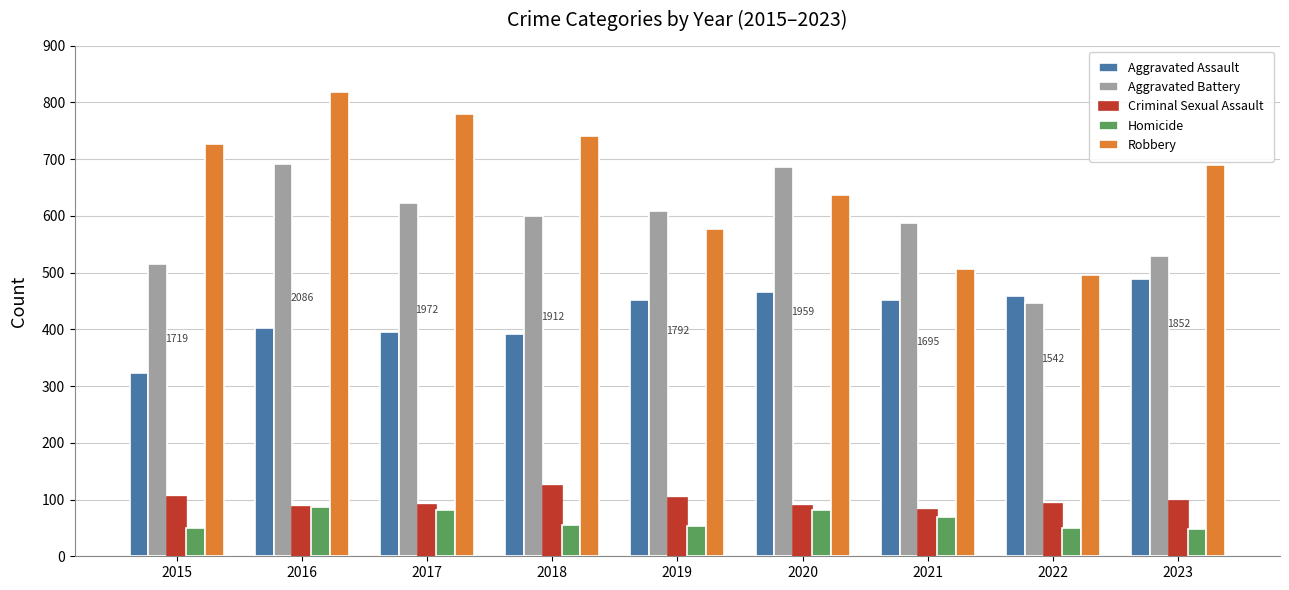

Is the value of Homicide at 2023 greater than the value of Criminal Sexual Assault at 2015?

No